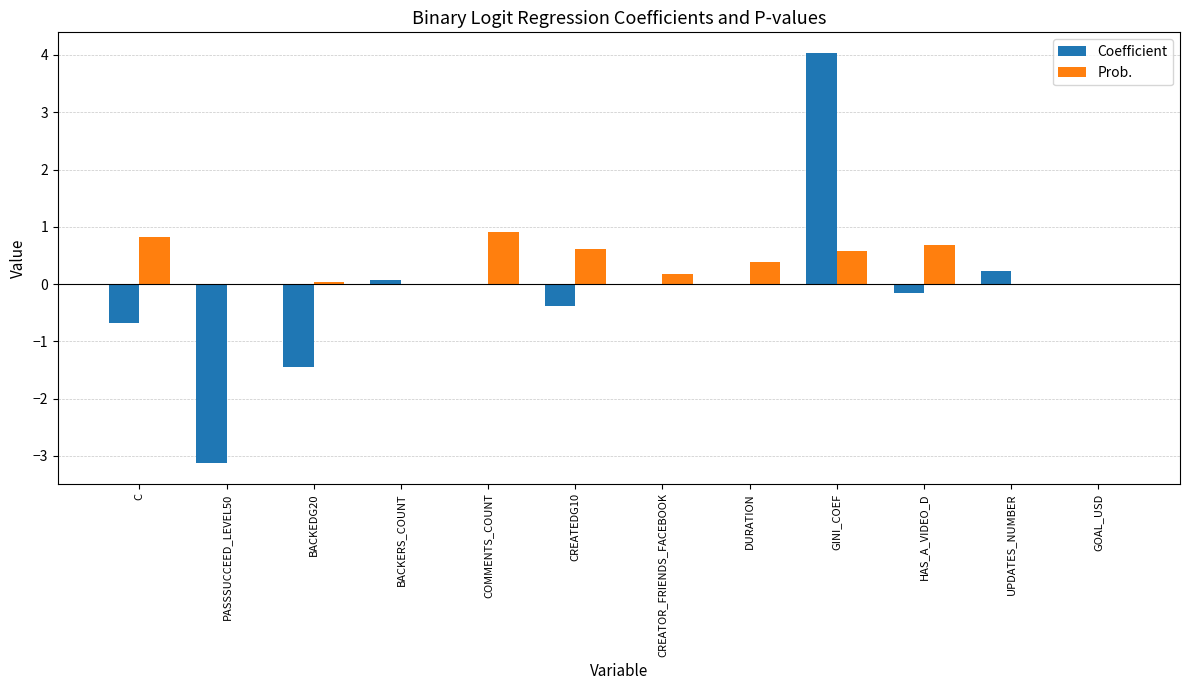

What is the maximum value shown in the chart?

4.0